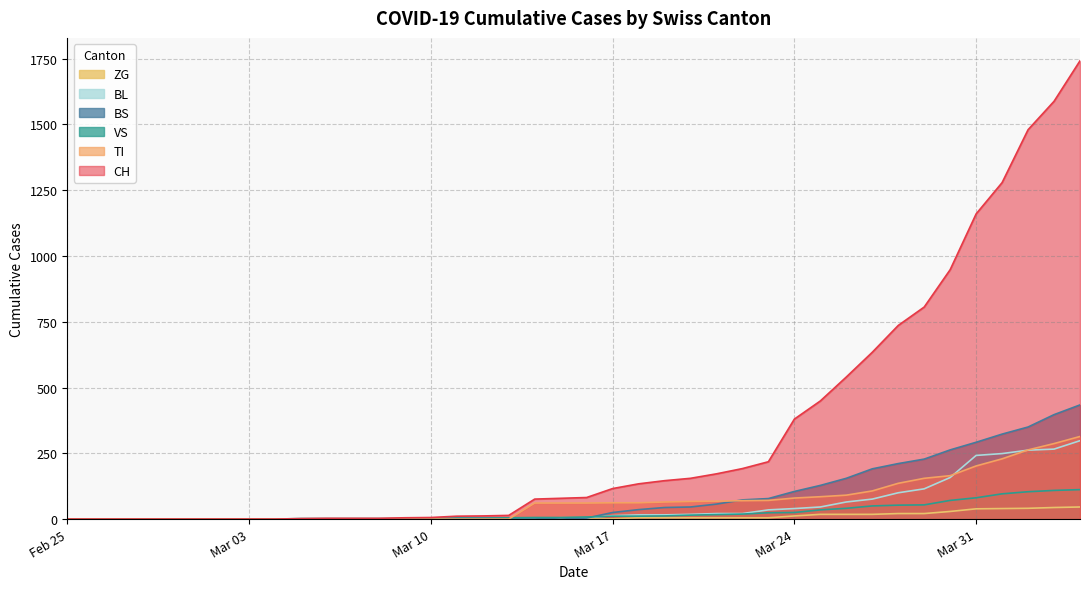

Which series has the widest spread of values?

CH